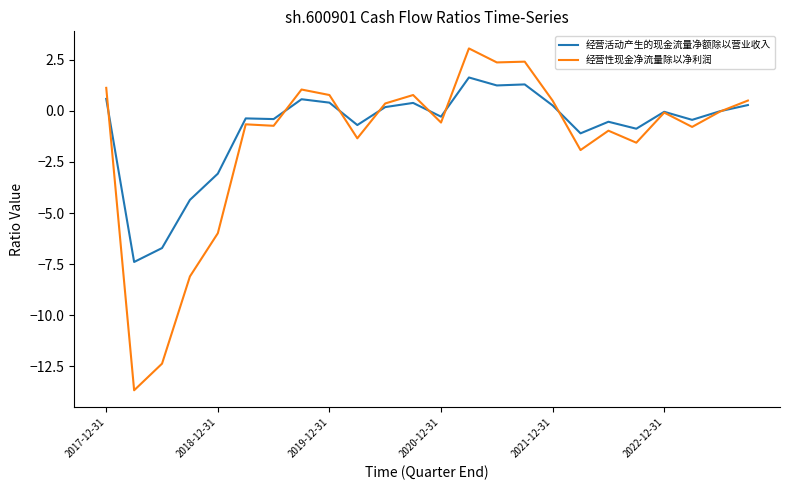

What is the greatest value displayed?

3.1